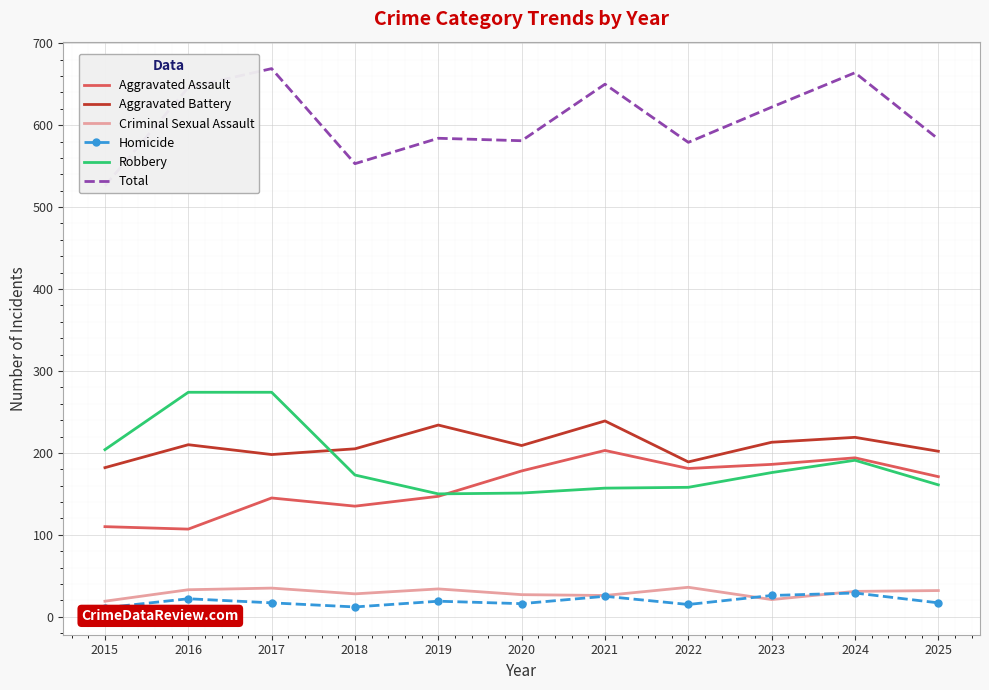

What is the difference between the highest and lowest values at 2024?

635